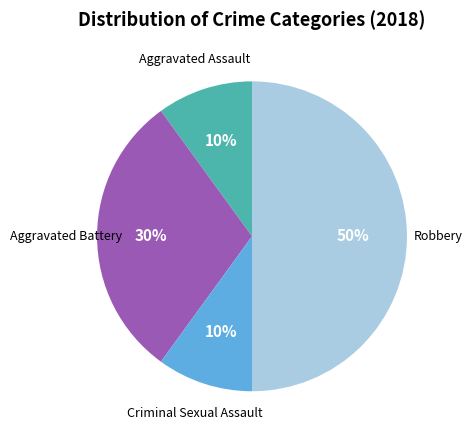

True or false: Aggravated Battery accounts for 30% of the total.

True